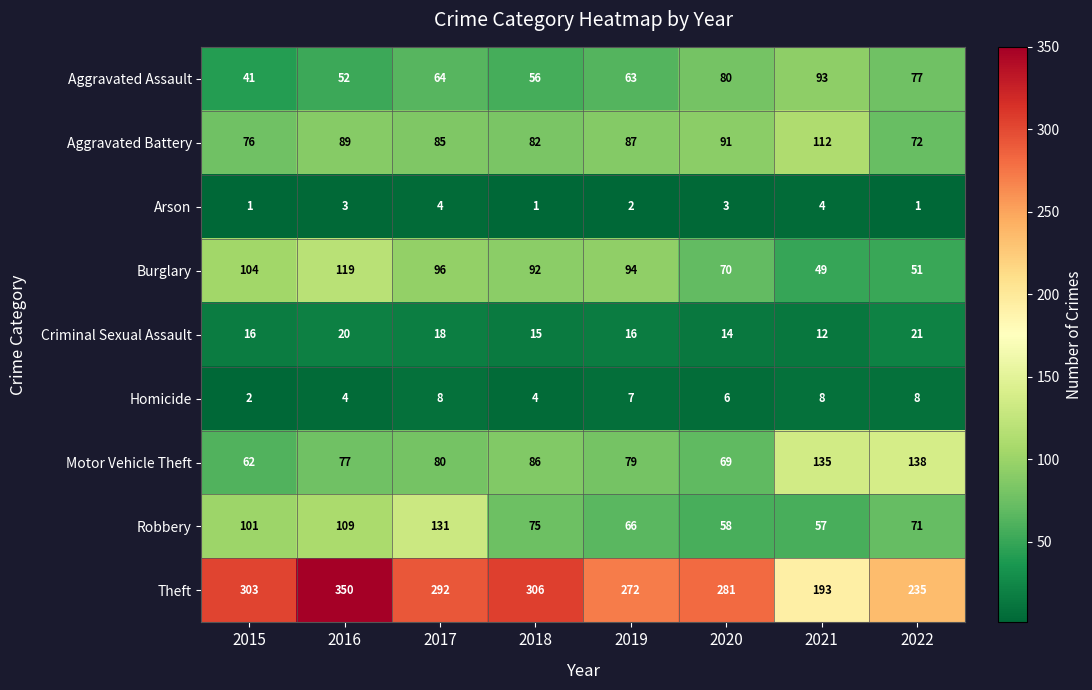

Which series has the widest spread of values?

Theft